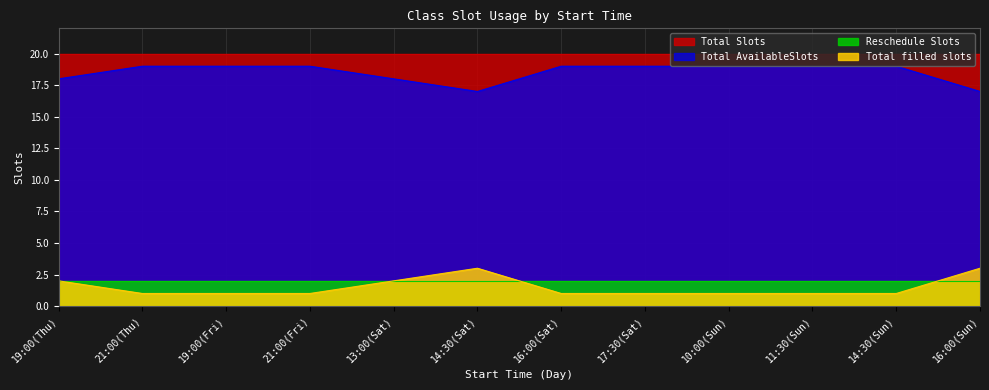

What is the approximate value of Total AvailableSlots at 13:00(Sat)?

18